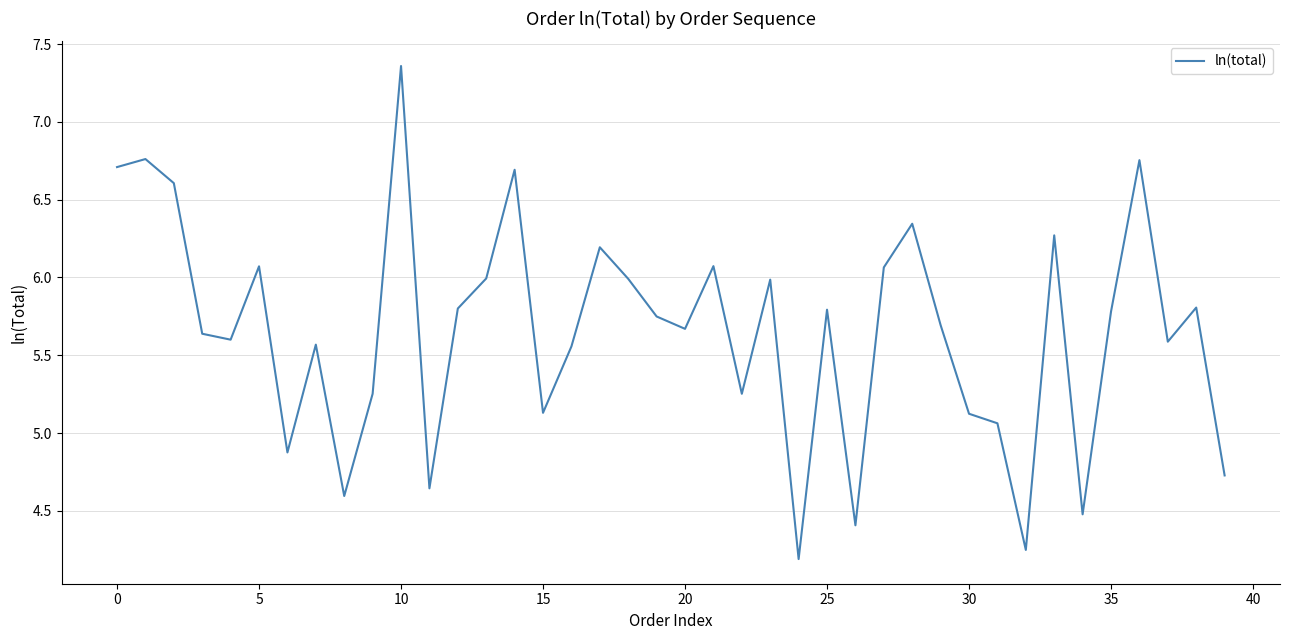

What is the average value?

5.7